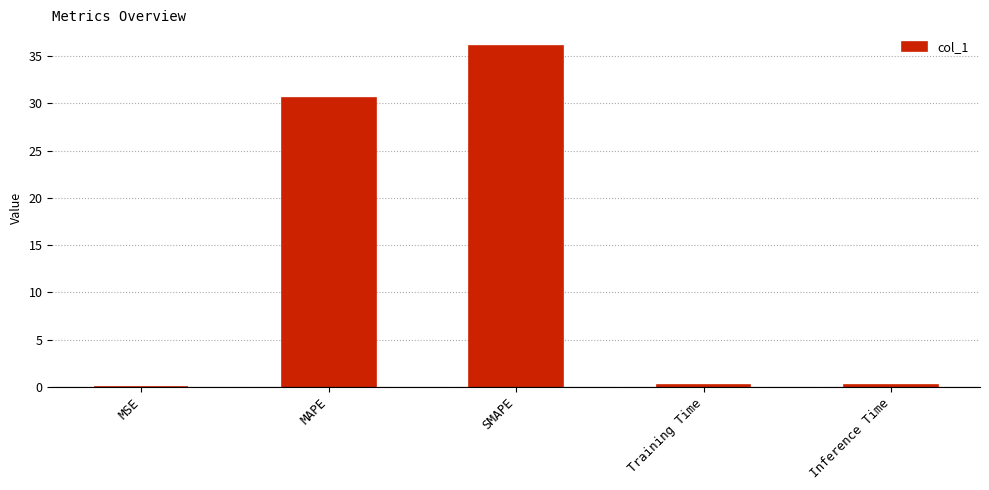

Is it true that the value at MSE is 0.0?

True